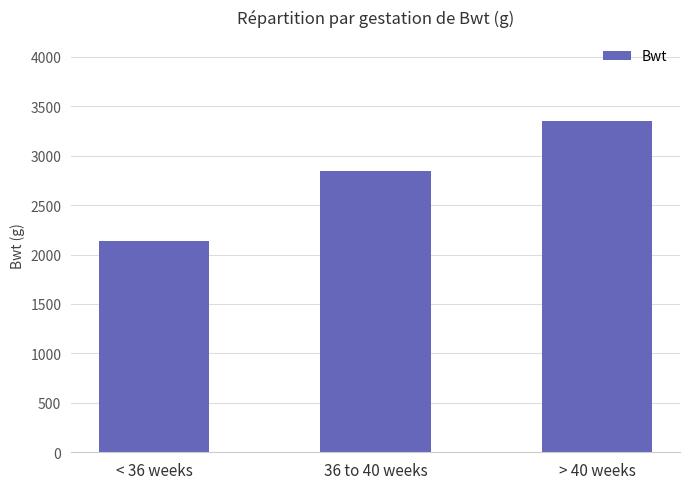

What is the greatest value displayed?

3354.0